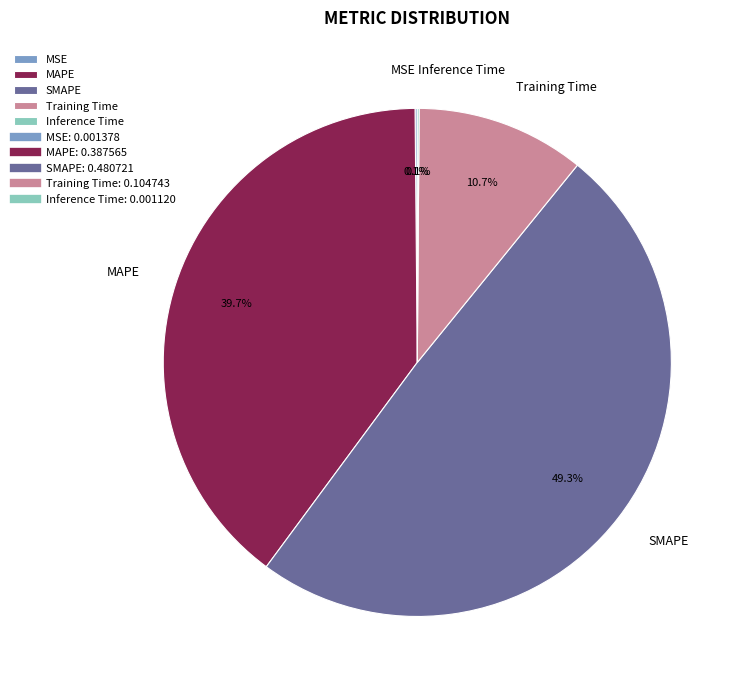

Which category has the biggest portion of the pie?

SMAPE